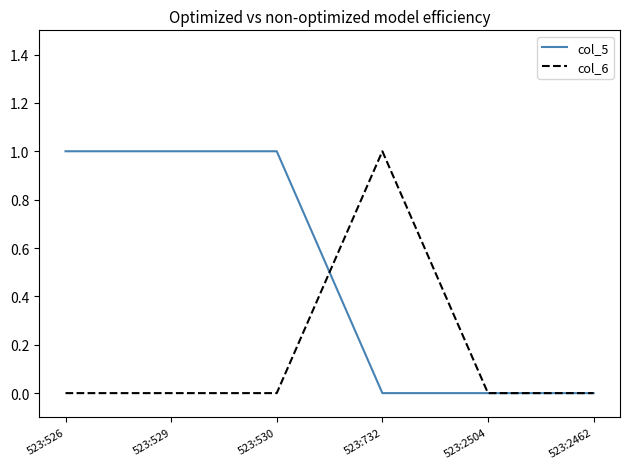

Between 523:530 and 523:2504, which series saw the biggest shift?

col_5